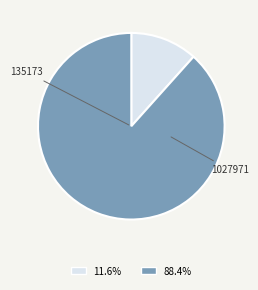

Is there a majority slice in this chart?

Yes